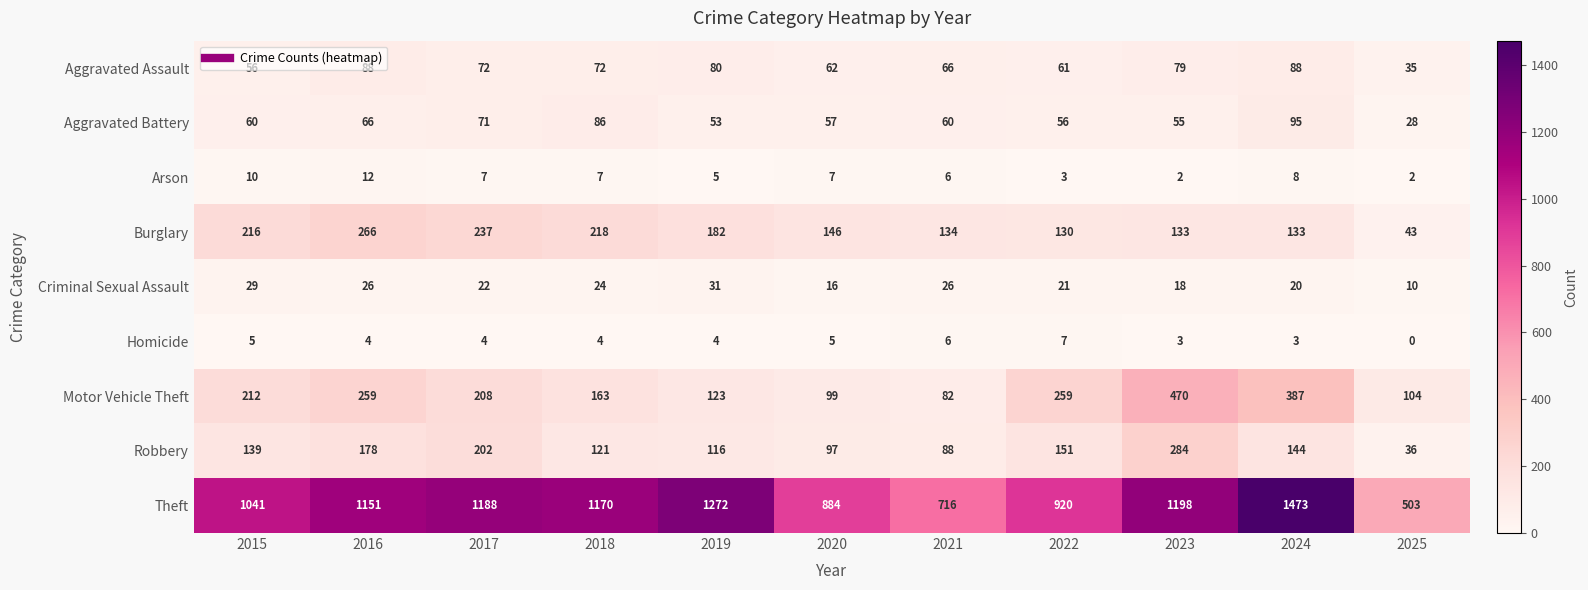

At which label is Aggravated Assault closest to 61?

2022